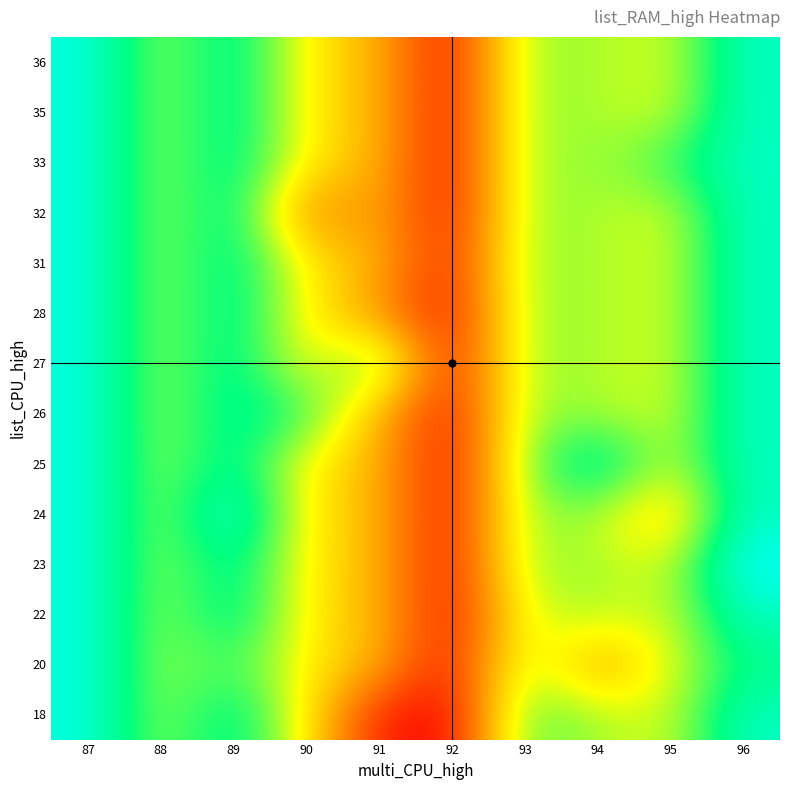

Reading left to right, extract all data points from this chart.

row_0: 87=4.4	88=3.8	89=4.2	90=3.6	91=2.9	92=2.8	93=4.0	94=3.8	95=3.7	96=4.3
row_1: 87=4.4	88=3.8	89=4.0	90=3.6	91=3.4	92=2.8	93=3.8	94=3.3	95=3.7	96=4.1
row_2: 87=4.4	88=3.8	89=4.2	90=3.6	91=3.4	92=2.8	93=3.7	94=3.8	95=3.7	96=4.3
row_3: 87=4.4	88=3.8	89=4.2	90=3.6	91=3.4	92=2.8	93=3.8	94=3.8	95=3.7	96=4.5
row_4: 87=4.4	88=3.8	89=4.4	90=3.6	91=3.4	92=2.8	93=3.8	94=3.8	95=3.4	96=4.3
row_5: 87=4.4	88=3.8	89=4.2	90=3.6	91=3.4	92=2.8	93=3.8	94=4.3	95=3.7	96=4.3
row_6: 87=4.4	88=3.8	89=4.2	90=4.0	91=3.4	92=2.8	93=3.8	94=3.8	95=3.7	96=4.3
row_7: 87=4.4	88=3.8	89=4.2	90=3.6	91=4.0	92=2.8	93=3.8	94=3.8	95=3.7	96=4.3
row_8: 87=4.4	88=3.8	89=4.2	90=3.6	91=3.3	92=2.8	93=3.8	94=3.8	95=3.7	96=4.3
row_9: 87=4.4	88=3.8	89=4.2	90=3.6	91=3.4	92=2.9	93=3.8	94=3.8	95=3.7	96=4.3
row_10: 87=4.4	88=3.8	89=4.2	90=3.2	91=3.4	92=2.8	93=3.8	94=3.8	95=3.7	96=4.3
row_11: 87=4.4	88=3.8	89=4.2	90=3.6	91=3.4	92=2.8	93=3.8	94=3.8	95=4.0	96=4.3
row_12: 87=4.4	88=3.8	89=4.2	90=3.6	91=3.4	92=2.8	93=3.8	94=3.8	95=3.7	96=4.3
row_13: 87=4.4	88=3.8	89=4.2	90=3.6	91=3.4	92=2.8	93=3.8	94=3.8	95=3.7	96=4.3